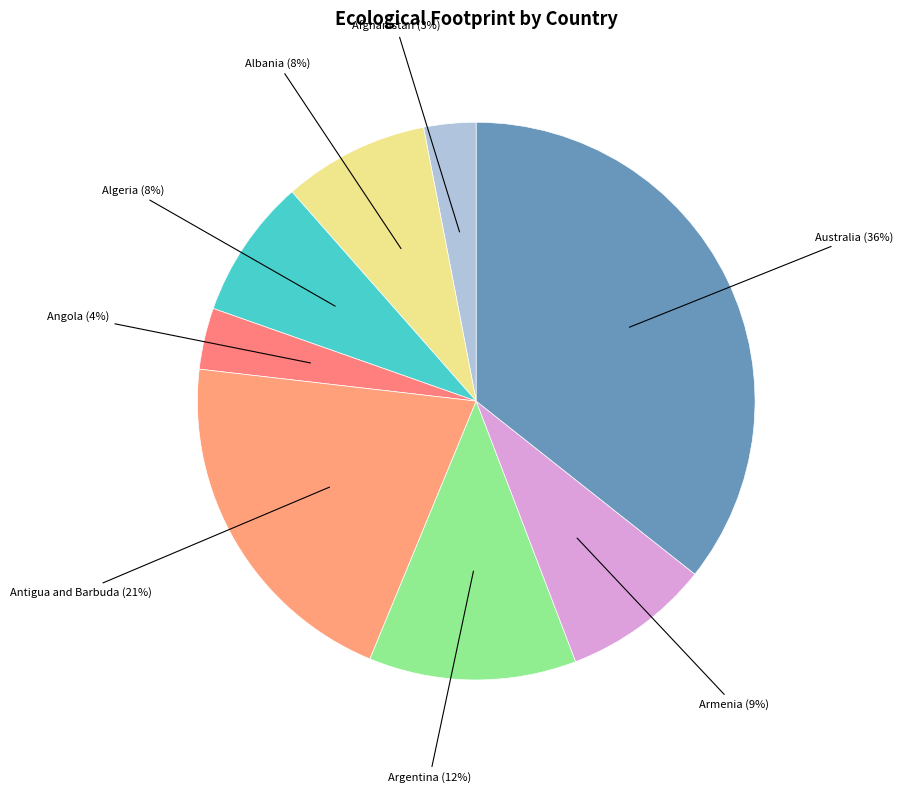

Which slice is the smallest?

Afghanistan